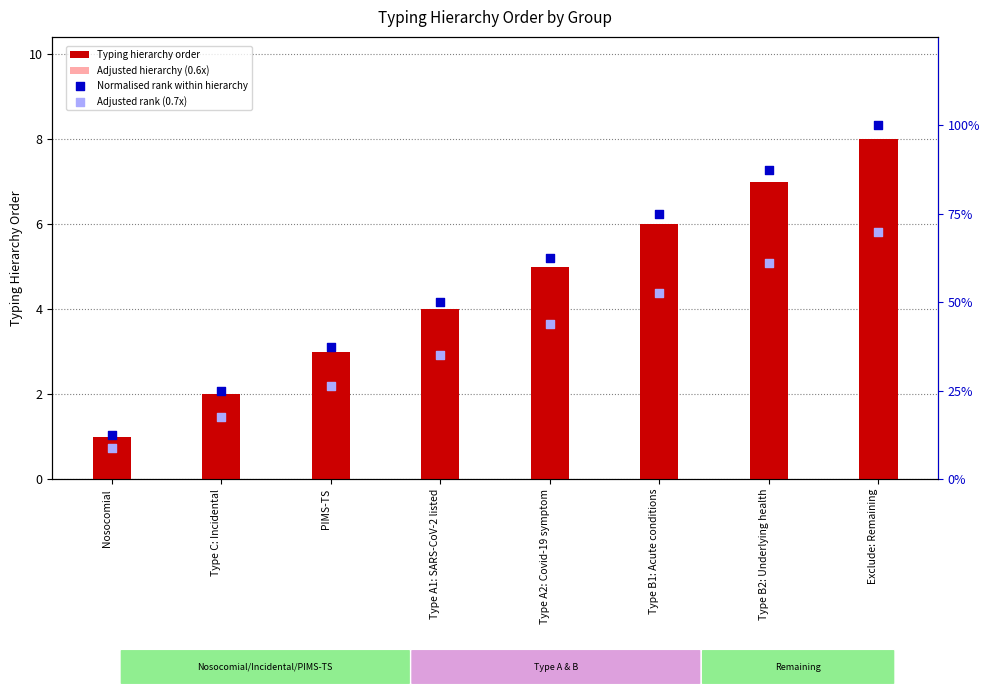

Is the value of Adjusted hierarchy (0.6x) at Type A2: Covid-19 symptom greater than the value of Adjusted rank (0.7x) at Type B2: Underlying health?

Yes